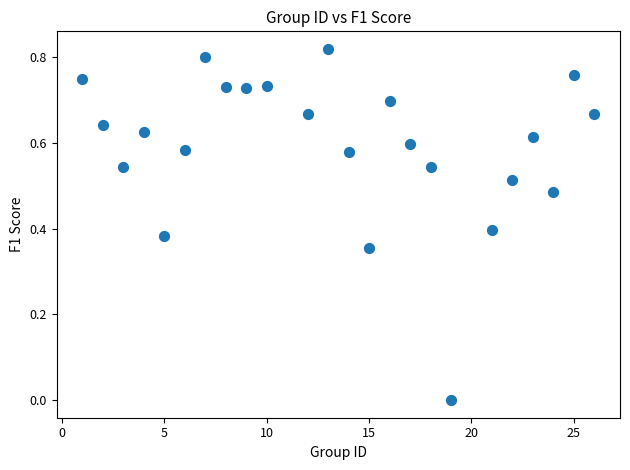

What is the range of X values (max minus min)?

25.0